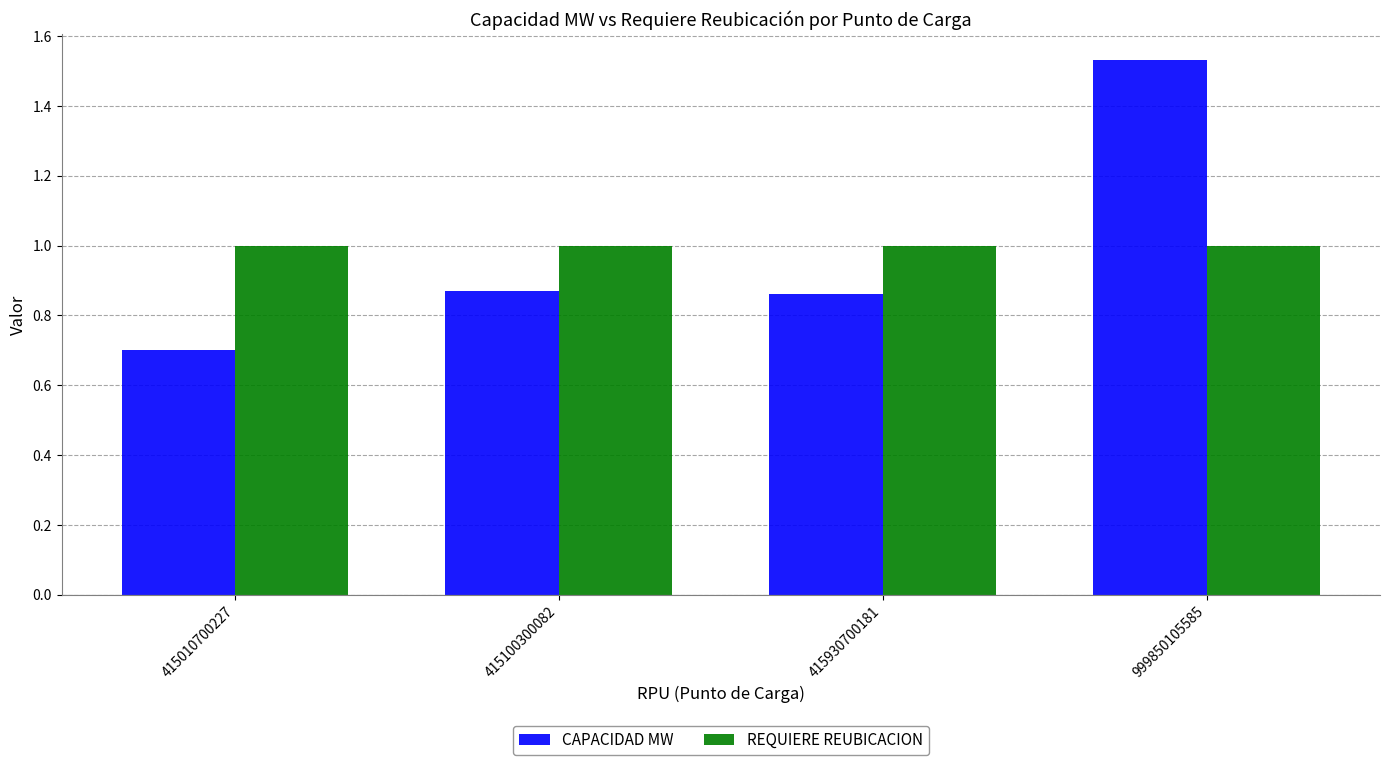

What is the total value across all series at 415100300082?

1.9